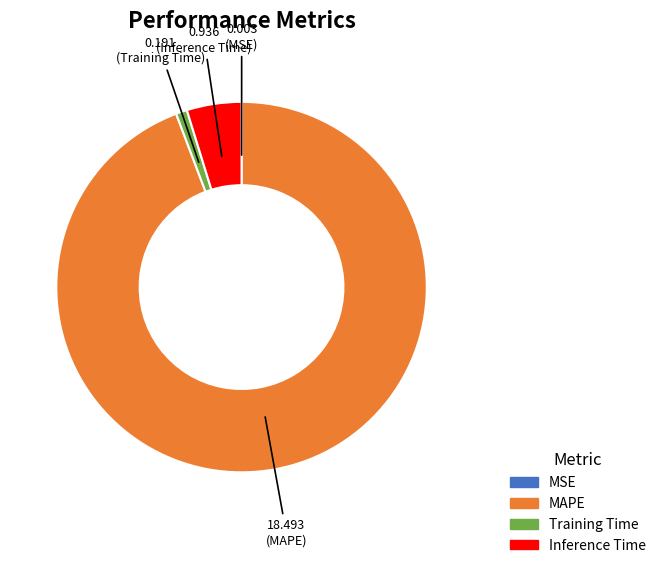

Is it true that MAPE is 81% of the pie?

False